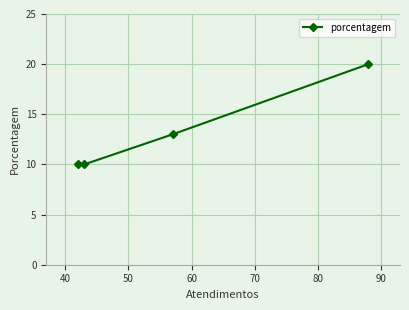

What is the average value?

13